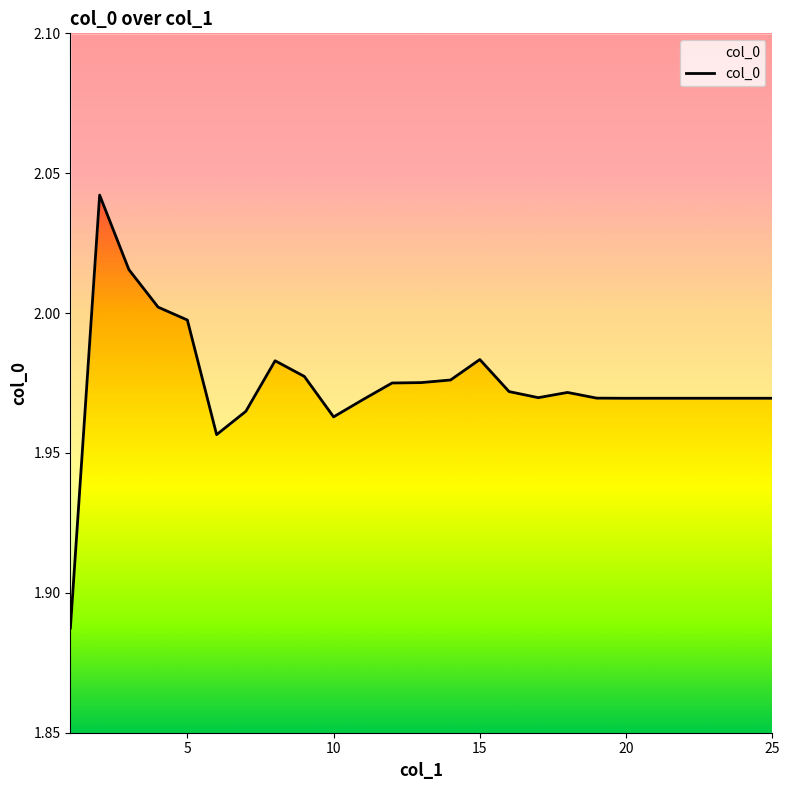

Count the number of data series in this chart.

1